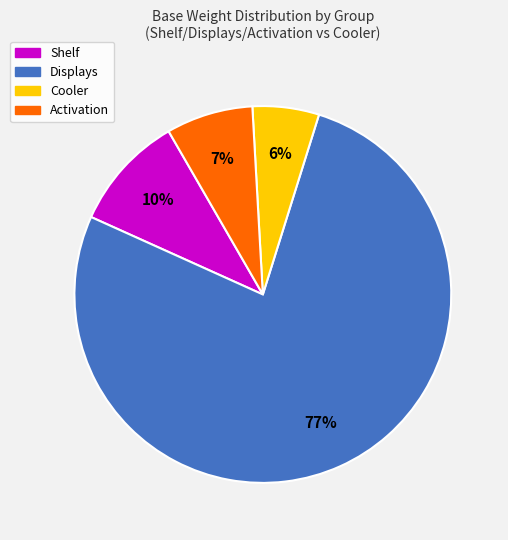

How many segments does this pie chart have?

4